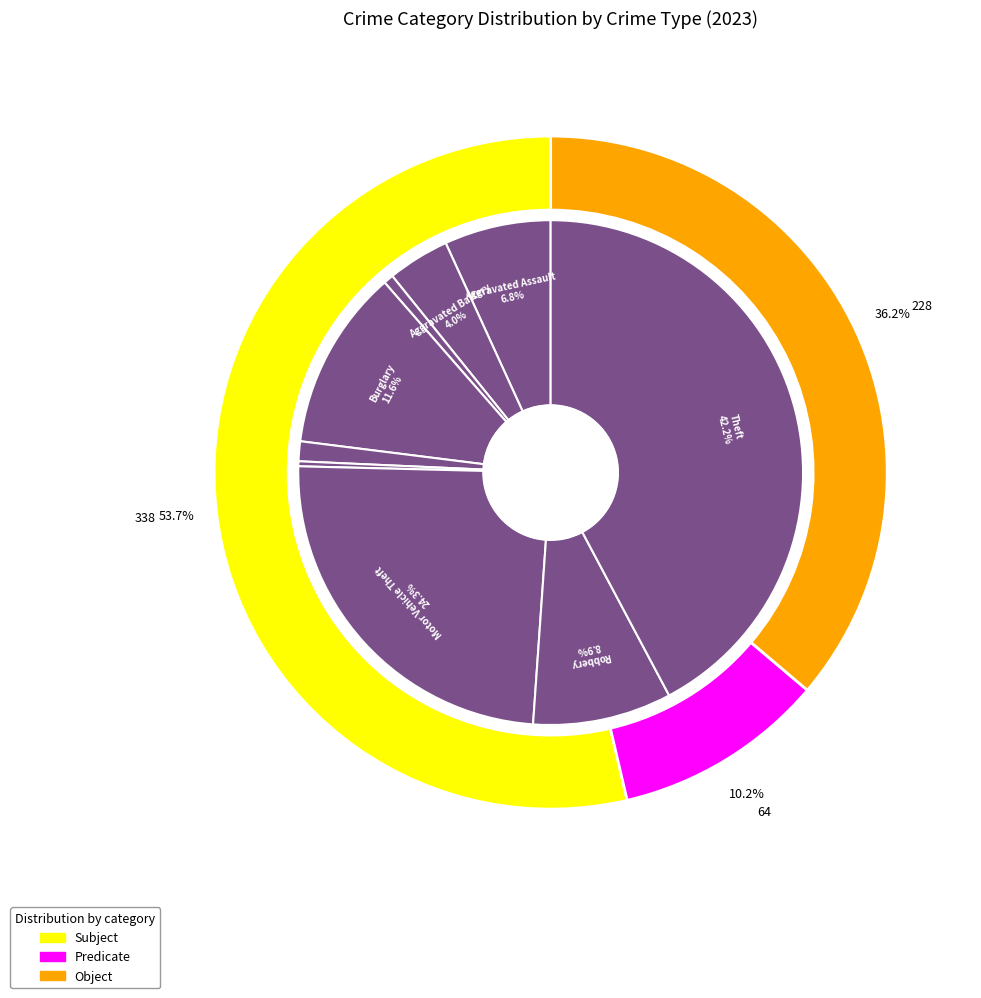

Count the number of slices in the pie.

9